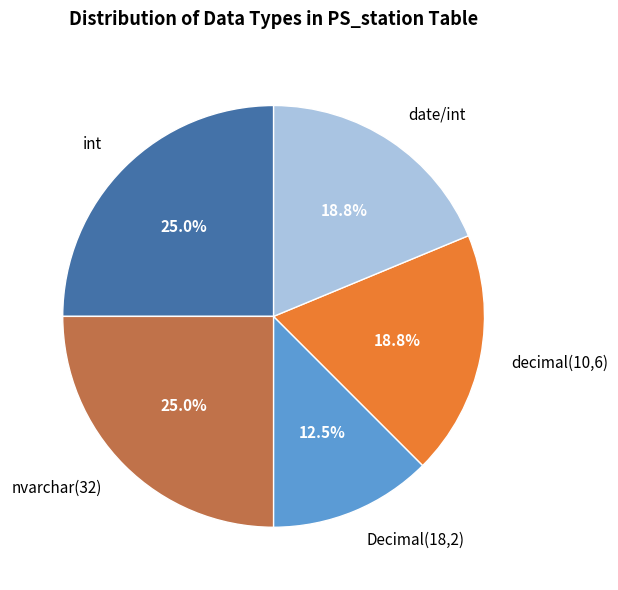

To the nearest percent, what is the combined percentage of Decimal(18,2) and decimal(10,6)?

31%